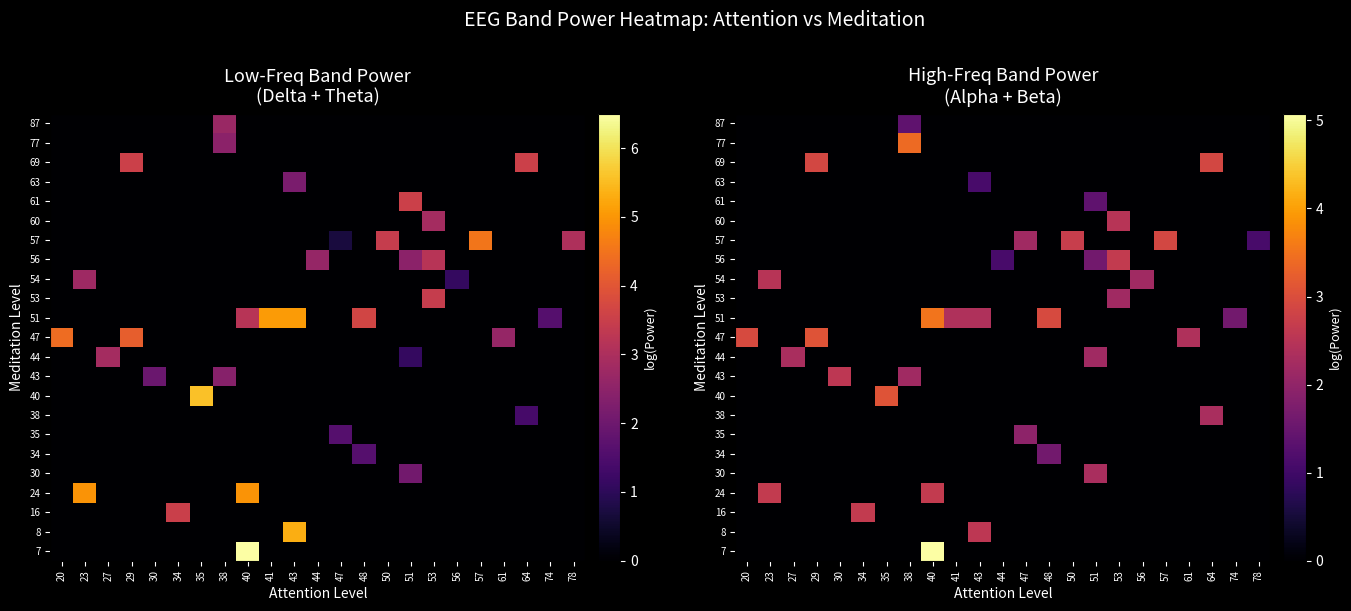

Reading right to left, list all the values displayed in this chart.

row_0: 78=0.0	74=0.0	64=0.0	61=0.0	57=0.0	56=0.0	53=0.0	51=0.0	50=0.0	48=0.0	47=0.0	44=0.0	43=0.0	41=0.0	40=5.1	38=0.0	35=0.0	34=0.0	30=0.0	29=0.0	27=0.0	23=0.0	20=0.0
row_1: 78=0.0	74=0.0	64=0.0	61=0.0	57=0.0	56=0.0	53=0.0	51=0.0	50=0.0	48=0.0	47=0.0	44=0.0	43=2.6	41=0.0	40=0.0	38=0.0	35=0.0	34=0.0	30=0.0	29=0.0	27=0.0	23=0.0	20=0.0
row_2: 78=0.0	74=0.0	64=0.0	61=0.0	57=0.0	56=0.0	53=0.0	51=0.0	50=0.0	48=0.0	47=0.0	44=0.0	43=0.0	41=0.0	40=0.0	38=0.0	35=0.0	34=2.6	30=0.0	29=0.0	27=0.0	23=0.0	20=0.0
row_3: 78=0.0	74=0.0	64=0.0	61=0.0	57=0.0	56=0.0	53=0.0	51=0.0	50=0.0	48=0.0	47=0.0	44=0.0	43=0.0	41=0.0	40=2.6	38=0.0	35=0.0	34=0.0	30=0.0	29=0.0	27=0.0	23=2.6	20=0.0
row_4: 78=0.0	74=0.0	64=0.0	61=0.0	57=0.0	56=0.0	53=0.0	51=2.3	50=0.0	48=0.0	47=0.0	44=0.0	43=0.0	41=0.0	40=0.0	38=0.0	35=0.0	34=0.0	30=0.0	29=0.0	27=0.0	23=0.0	20=0.0
row_5: 78=0.0	74=0.0	64=0.0	61=0.0	57=0.0	56=0.0	53=0.0	51=0.0	50=0.0	48=1.6	47=0.0	44=0.0	43=0.0	41=0.0	40=0.0	38=0.0	35=0.0	34=0.0	30=0.0	29=0.0	27=0.0	23=0.0	20=0.0
row_6: 78=0.0	74=0.0	64=0.0	61=0.0	57=0.0	56=0.0	53=0.0	51=0.0	50=0.0	48=0.0	47=1.9	44=0.0	43=0.0	41=0.0	40=0.0	38=0.0	35=0.0	34=0.0	30=0.0	29=0.0	27=0.0	23=0.0	20=0.0
row_7: 78=0.0	74=0.0	64=2.3	61=0.0	57=0.0	56=0.0	53=0.0	51=0.0	50=0.0	48=0.0	47=0.0	44=0.0	43=0.0	41=0.0	40=0.0	38=0.0	35=0.0	34=0.0	30=0.0	29=0.0	27=0.0	23=0.0	20=0.0
row_8: 78=0.0	74=0.0	64=0.0	61=0.0	57=0.0	56=0.0	53=0.0	51=0.0	50=0.0	48=0.0	47=0.0	44=0.0	43=0.0	41=0.0	40=0.0	38=0.0	35=3.1	34=0.0	30=0.0	29=0.0	27=0.0	23=0.0	20=0.0
row_9: 78=0.0	74=0.0	64=0.0	61=0.0	57=0.0	56=0.0	53=0.0	51=0.0	50=0.0	48=0.0	47=0.0	44=0.0	43=0.0	41=0.0	40=0.0	38=2.2	35=0.0	34=0.0	30=2.6	29=0.0	27=0.0	23=0.0	20=0.0
row_10: 78=0.0	74=0.0	64=0.0	61=0.0	57=0.0	56=0.0	53=0.0	51=2.2	50=0.0	48=0.0	47=0.0	44=0.0	43=0.0	41=0.0	40=0.0	38=0.0	35=0.0	34=0.0	30=0.0	29=0.0	27=2.3	23=0.0	20=0.0
row_11: 78=0.0	74=0.0	64=0.0	61=2.4	57=0.0	56=0.0	53=0.0	51=0.0	50=0.0	48=0.0	47=0.0	44=0.0	43=0.0	41=0.0	40=0.0	38=0.0	35=0.0	34=0.0	30=0.0	29=3.1	27=0.0	23=0.0	20=2.9
row_12: 78=0.0	74=1.6	64=0.0	61=0.0	57=0.0	56=0.0	53=0.0	51=0.0	50=0.0	48=2.9	47=0.0	44=0.0	43=2.4	41=2.4	40=3.5	38=0.0	35=0.0	34=0.0	30=0.0	29=0.0	27=0.0	23=0.0	20=0.0
row_13: 78=0.0	74=0.0	64=0.0	61=0.0	57=0.0	56=0.0	53=2.2	51=0.0	50=0.0	48=0.0	47=0.0	44=0.0	43=0.0	41=0.0	40=0.0	38=0.0	35=0.0	34=0.0	30=0.0	29=0.0	27=0.0	23=0.0	20=0.0
row_14: 78=0.0	74=0.0	64=0.0	61=0.0	57=0.0	56=2.2	53=0.0	51=0.0	50=0.0	48=0.0	47=0.0	44=0.0	43=0.0	41=0.0	40=0.0	38=0.0	35=0.0	34=0.0	30=0.0	29=0.0	27=0.0	23=2.5	20=0.0
row_15: 78=0.0	74=0.0	64=0.0	61=0.0	57=0.0	56=0.0	53=2.6	51=1.6	50=0.0	48=0.0	47=0.0	44=1.1	43=0.0	41=0.0	40=0.0	38=0.0	35=0.0	34=0.0	30=0.0	29=0.0	27=0.0	23=0.0	20=0.0
row_16: 78=1.1	74=0.0	64=0.0	61=0.0	57=2.9	56=0.0	53=0.0	51=0.0	50=2.7	48=0.0	47=2.2	44=0.0	43=0.0	41=0.0	40=0.0	38=0.0	35=0.0	34=0.0	30=0.0	29=0.0	27=0.0	23=0.0	20=0.0
row_17: 78=0.0	74=0.0	64=0.0	61=0.0	57=0.0	56=0.0	53=2.5	51=0.0	50=0.0	48=0.0	47=0.0	44=0.0	43=0.0	41=0.0	40=0.0	38=0.0	35=0.0	34=0.0	30=0.0	29=0.0	27=0.0	23=0.0	20=0.0
row_18: 78=0.0	74=0.0	64=0.0	61=0.0	57=0.0	56=0.0	53=0.0	51=1.4	50=0.0	48=0.0	47=0.0	44=0.0	43=0.0	41=0.0	40=0.0	38=0.0	35=0.0	34=0.0	30=0.0	29=0.0	27=0.0	23=0.0	20=0.0
row_19: 78=0.0	74=0.0	64=0.0	61=0.0	57=0.0	56=0.0	53=0.0	51=0.0	50=0.0	48=0.0	47=0.0	44=0.0	43=1.1	41=0.0	40=0.0	38=0.0	35=0.0	34=0.0	30=0.0	29=0.0	27=0.0	23=0.0	20=0.0
row_20: 78=0.0	74=0.0	64=2.9	61=0.0	57=0.0	56=0.0	53=0.0	51=0.0	50=0.0	48=0.0	47=0.0	44=0.0	43=0.0	41=0.0	40=0.0	38=0.0	35=0.0	34=0.0	30=0.0	29=2.9	27=0.0	23=0.0	20=0.0
row_21: 78=0.0	74=0.0	64=0.0	61=0.0	57=0.0	56=0.0	53=0.0	51=0.0	50=0.0	48=0.0	47=0.0	44=0.0	43=0.0	41=0.0	40=0.0	38=3.4	35=0.0	34=0.0	30=0.0	29=0.0	27=0.0	23=0.0	20=0.0
row_22: 78=0.0	74=0.0	64=0.0	61=0.0	57=0.0	56=0.0	53=0.0	51=0.0	50=0.0	48=0.0	47=0.0	44=0.0	43=0.0	41=0.0	40=0.0	38=1.4	35=0.0	34=0.0	30=0.0	29=0.0	27=0.0	23=0.0	20=0.0